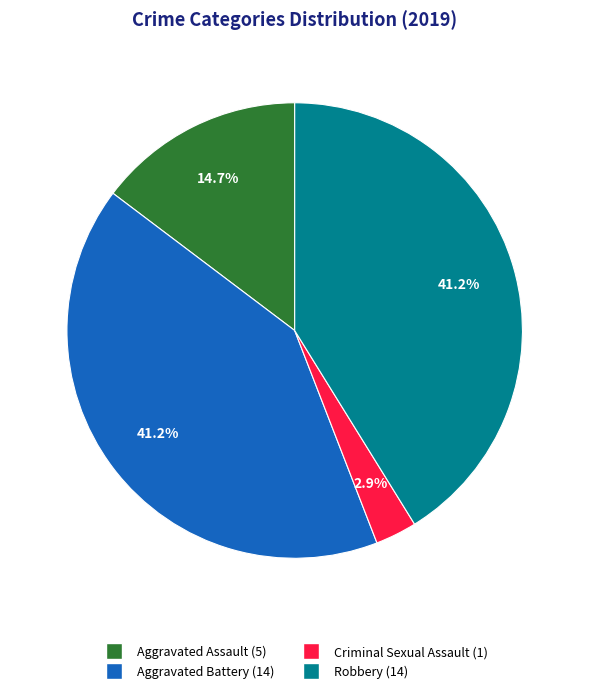

How many slices are in this pie chart?

4